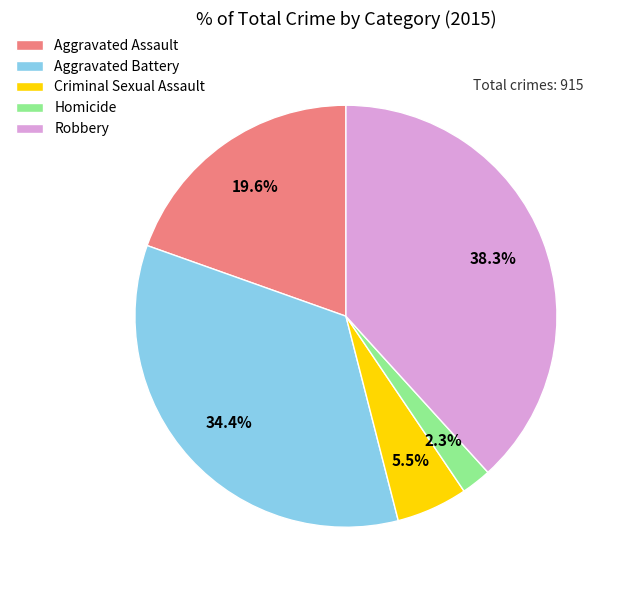

Which has a higher value, Aggravated Battery or Criminal Sexual Assault?

Aggravated Battery